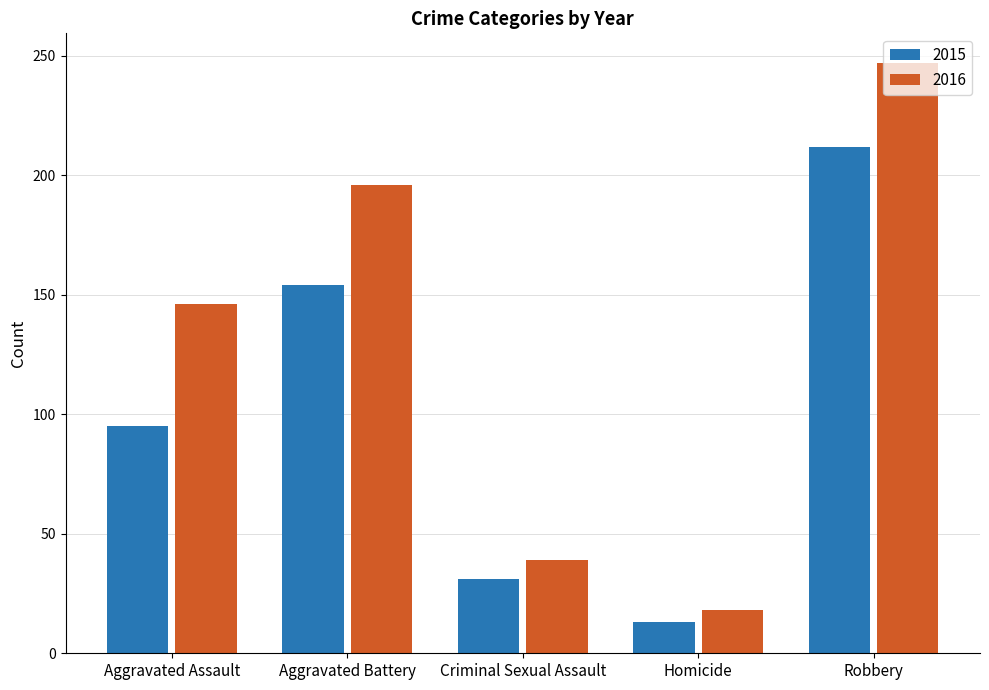

Between Criminal Sexual Assault and Homicide, which series saw the biggest shift?

2016